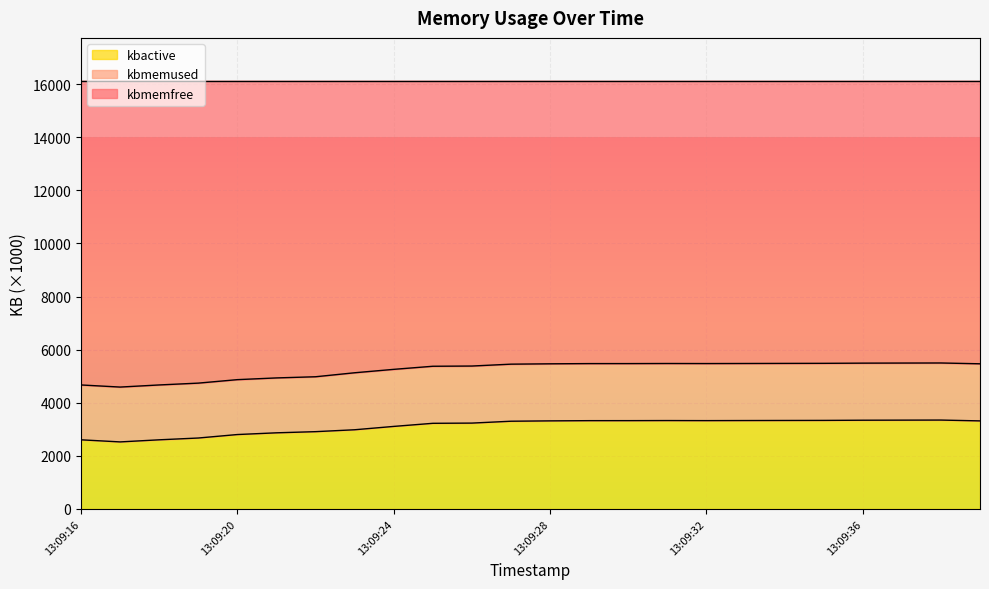

At how many categories does at least one series exceed 3667?

24